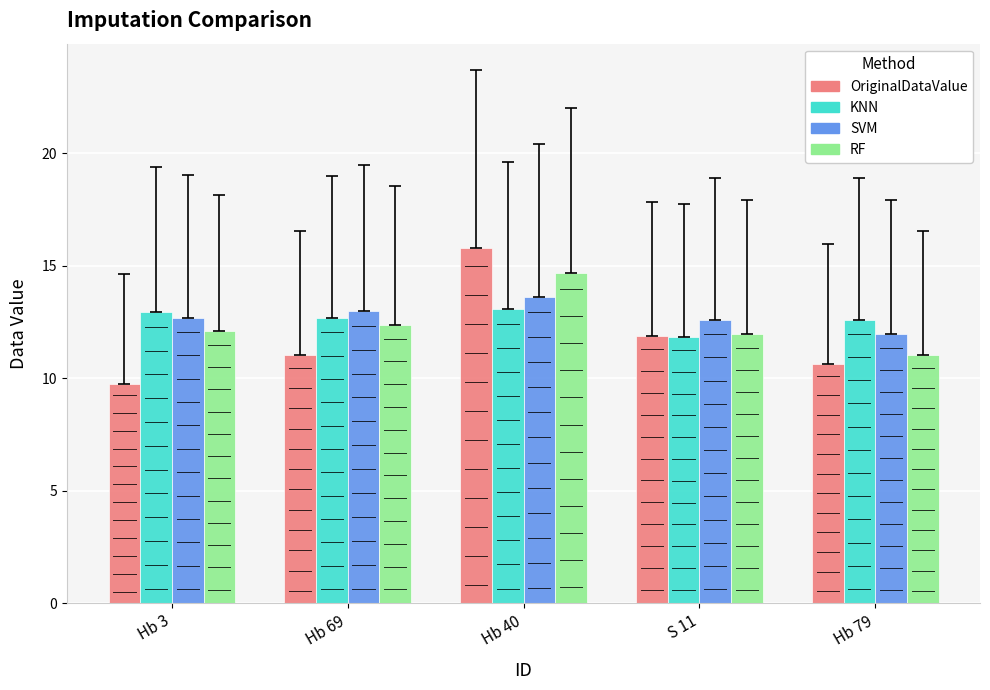

How many bars are there in total?

20